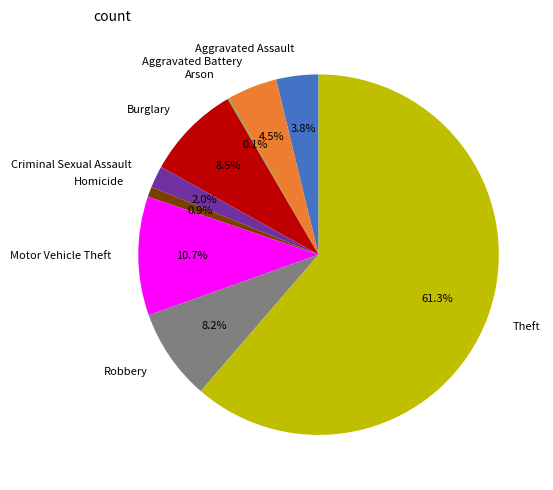

What is the total percentage of Robbery and Theft?

69.5%